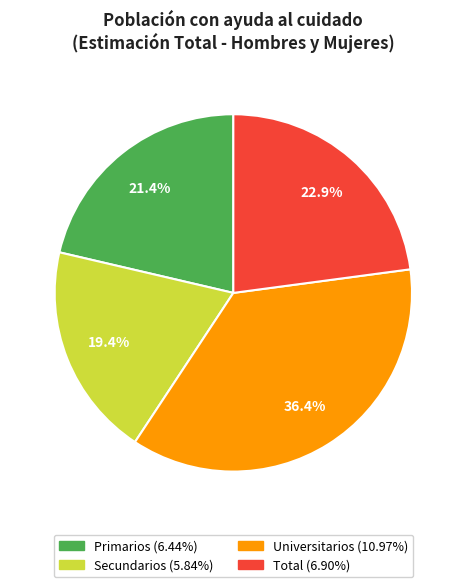

What percentage is the Total slice, to the nearest percent?

23%